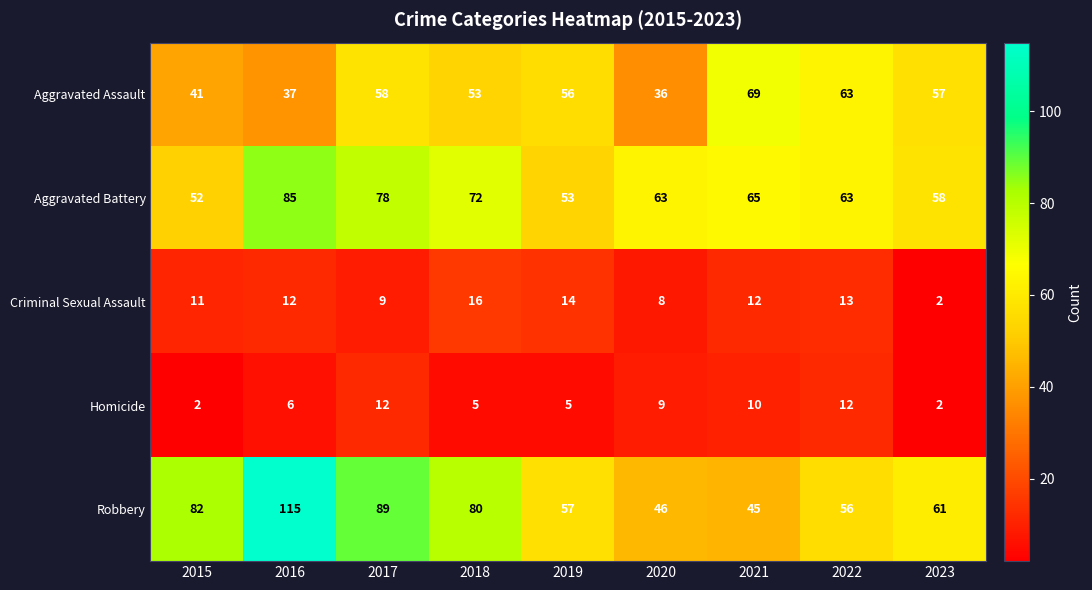

What is the sum of the Homicide values at 2018 and 2023?

7